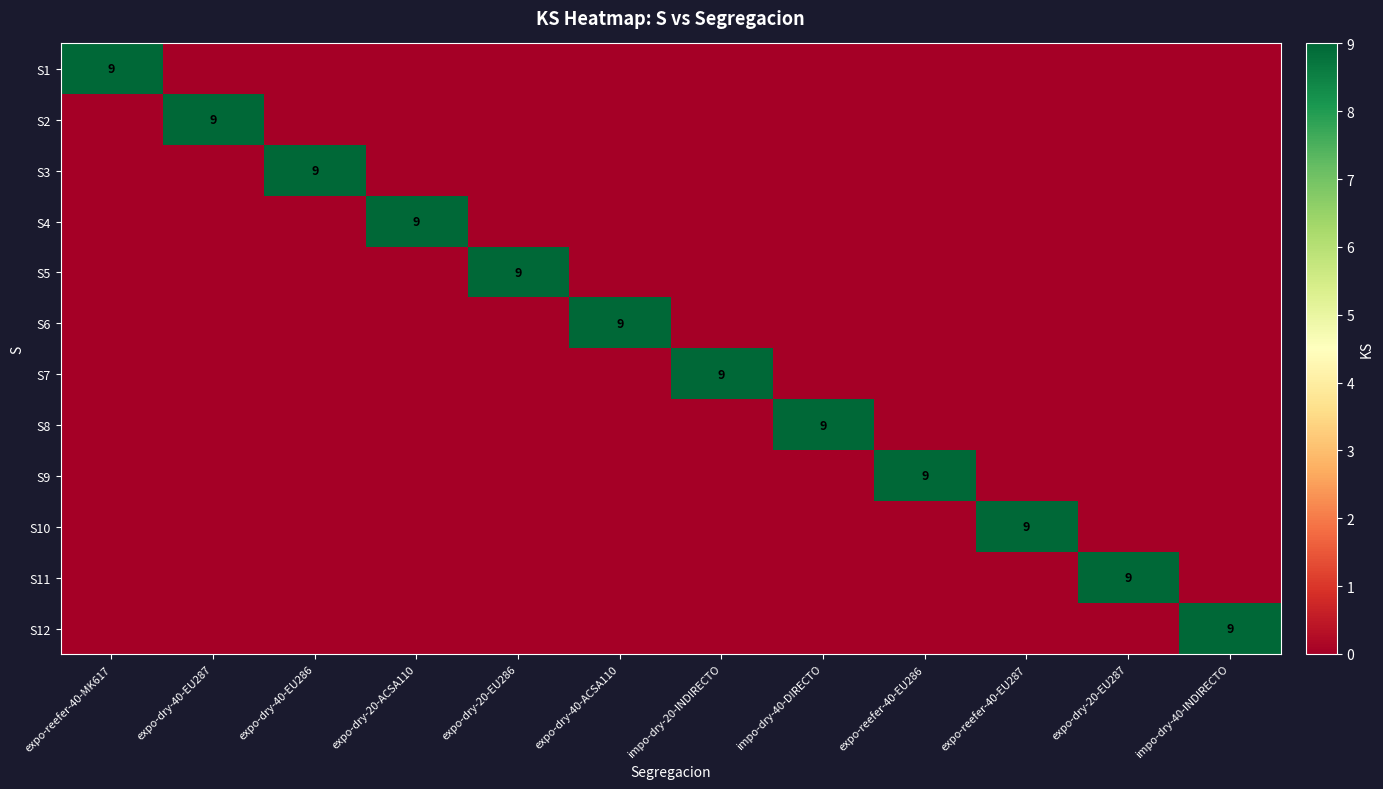

The value of S12 at impo-dry-40-INDIRECTO is 13. True or false?

False